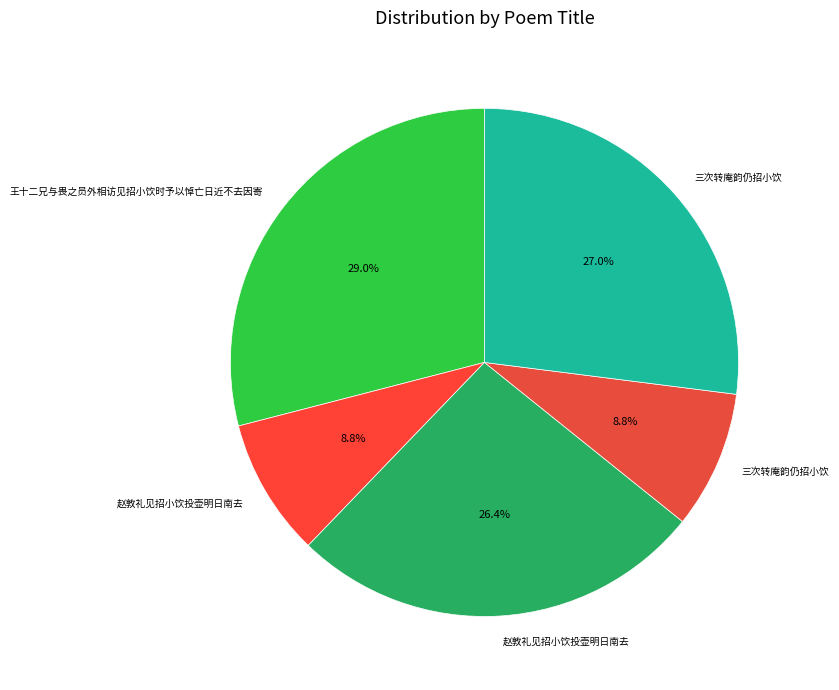

Count the number of slices in the pie.

5